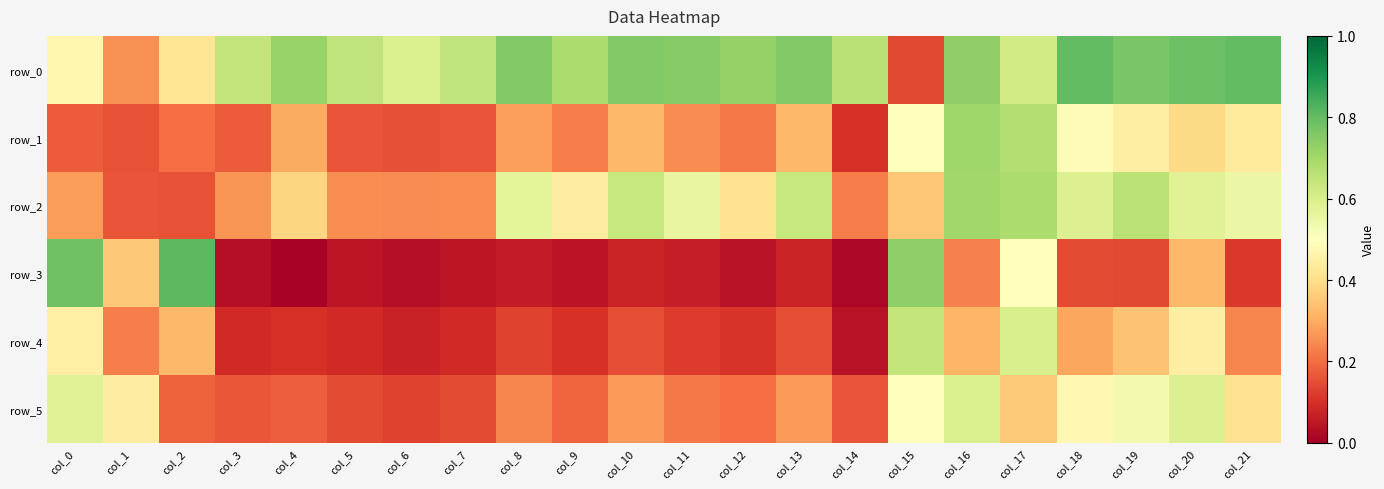

Which series has the widest spread of values?

row_3